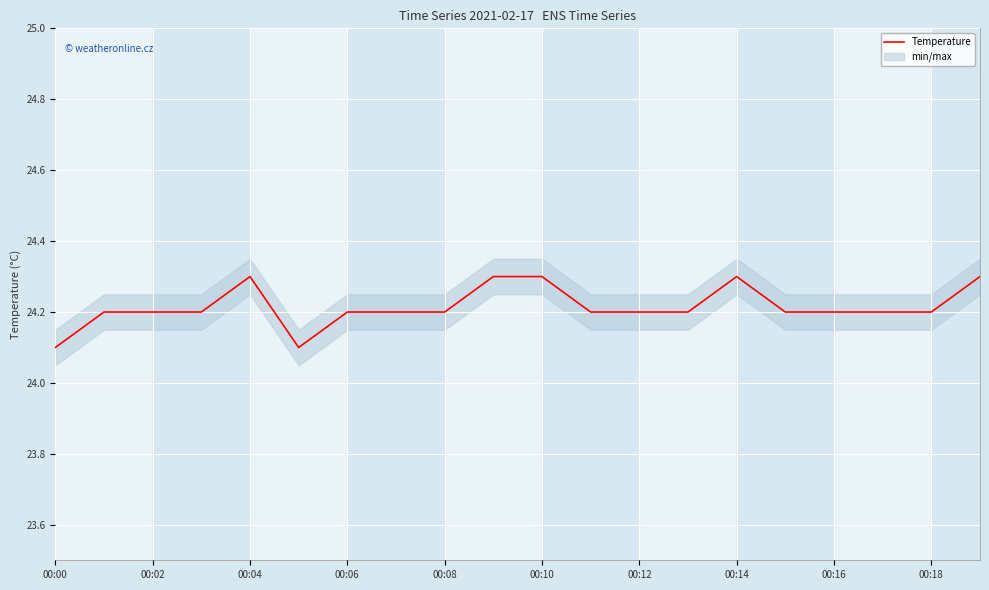

How many interior local valleys (lower than both neighbors) does the data have?

1